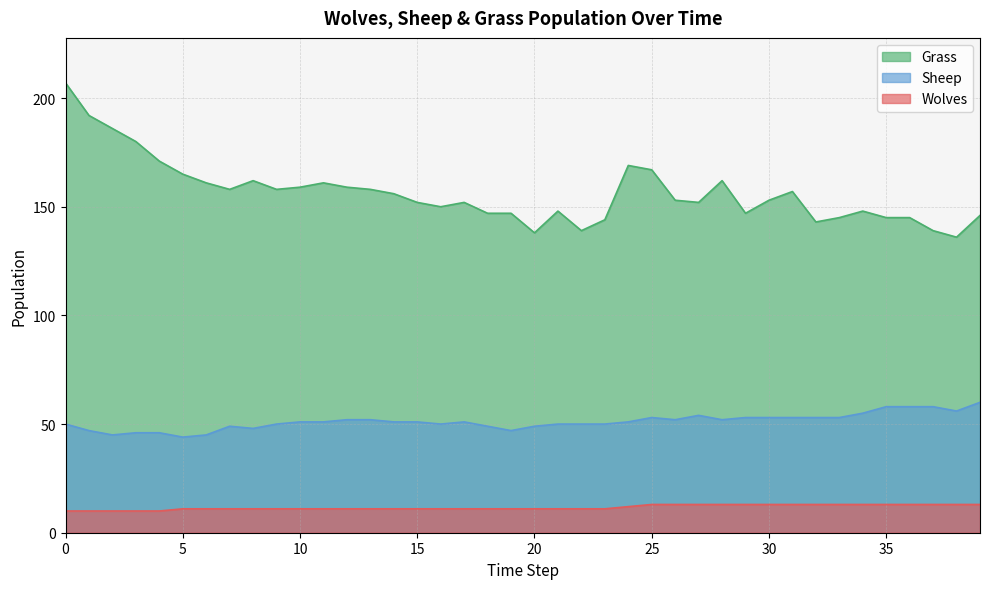

Reading left to right, extract all data points from this chart.

Grass: 207	192	186	180	171	165	161	158	162	158	159	161	159	158	156	152	150	152	147	147	138	148	139	144	169	167	153	152	162	147	153	157	143	145	148	145	145	139	136	146
Sheep: 50	47	45	46	46	44	45	49	48	50	51	51	52	52	51	51	50	51	49	47	49	50	50	50	51	53	52	54	52	53	53	53	53	53	55	58	58	58	56	60
Wolves: 10	10	10	10	10	11	11	11	11	11	11	11	11	11	11	11	11	11	11	11	11	11	11	11	12	13	13	13	13	13	13	13	13	13	13	13	13	13	13	13